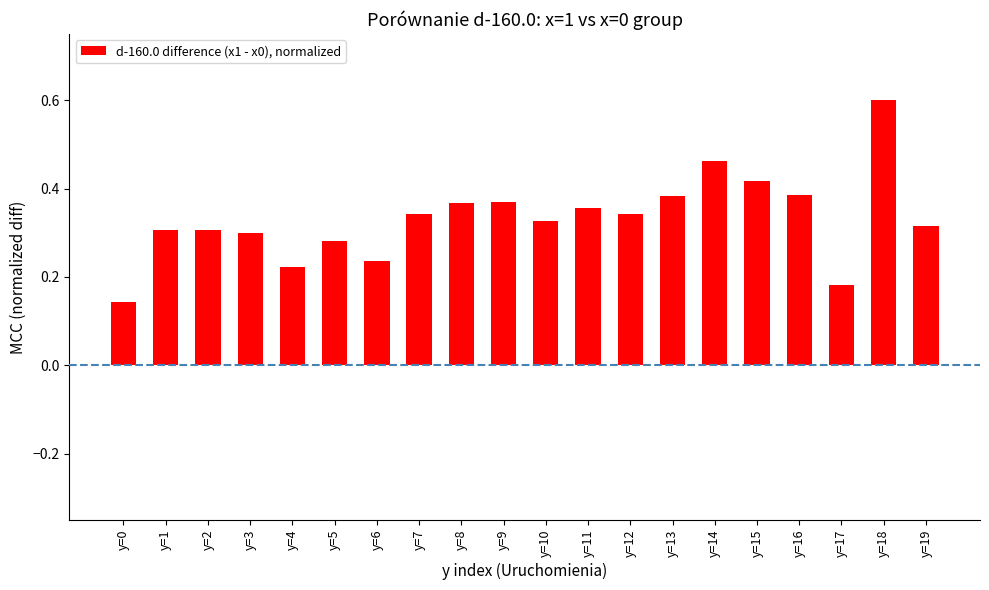

What is the greatest value displayed?

0.6